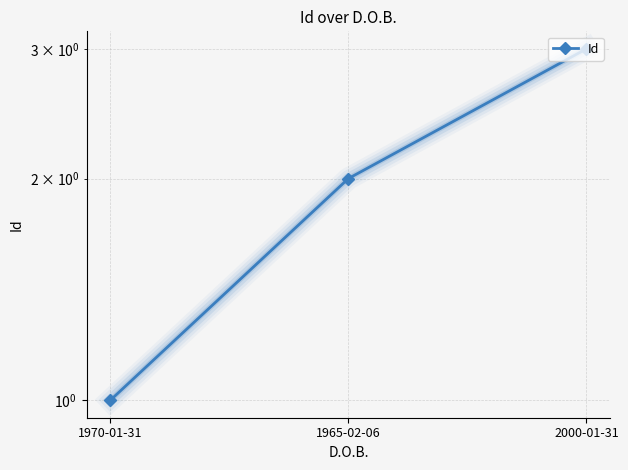

What is the ratio of the value at 2000-01-31 to the value at 1970-01-31?

3.0